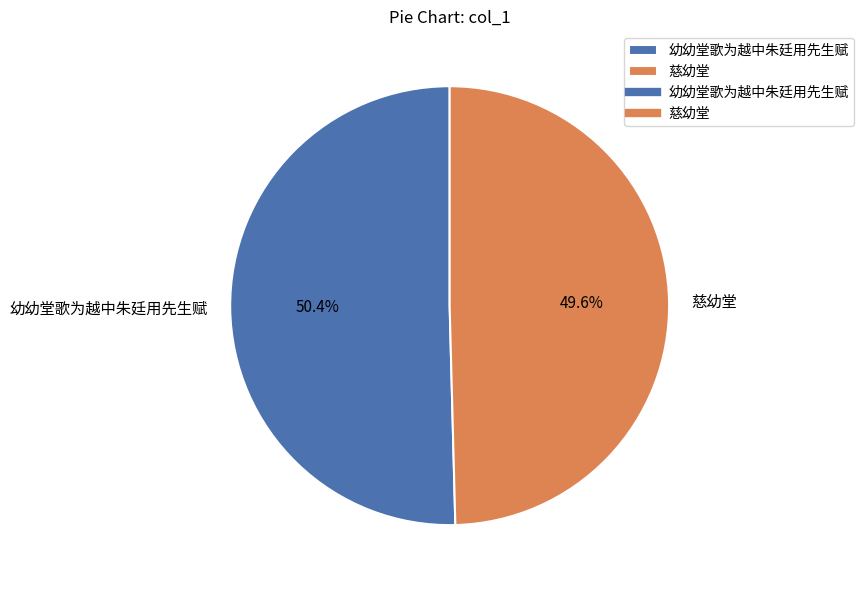

How many segments does this pie chart have?

2